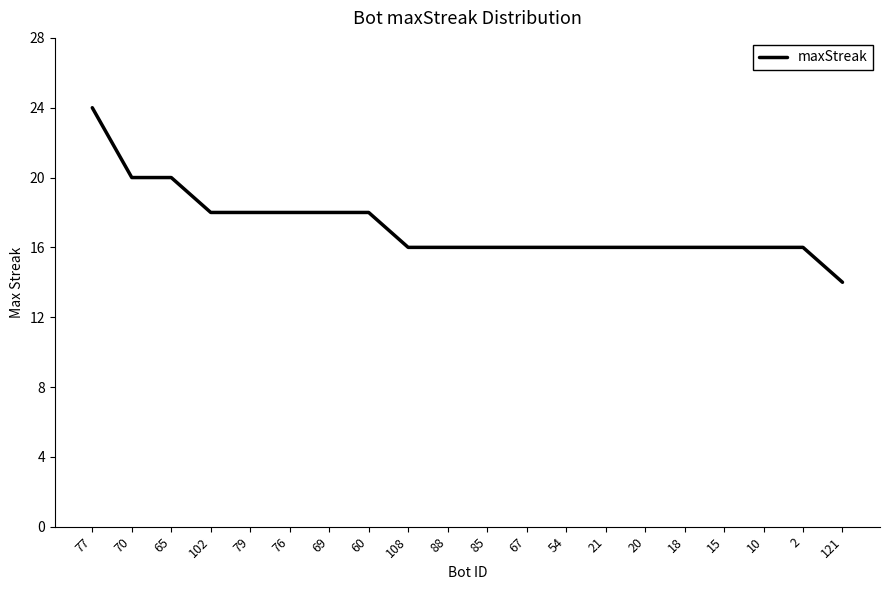

Reading left to right, transcribe all the data shown in this chart.

24	20	20	18	18	18	18	18	16	16	16	16	16	16	16	16	16	16	16	14